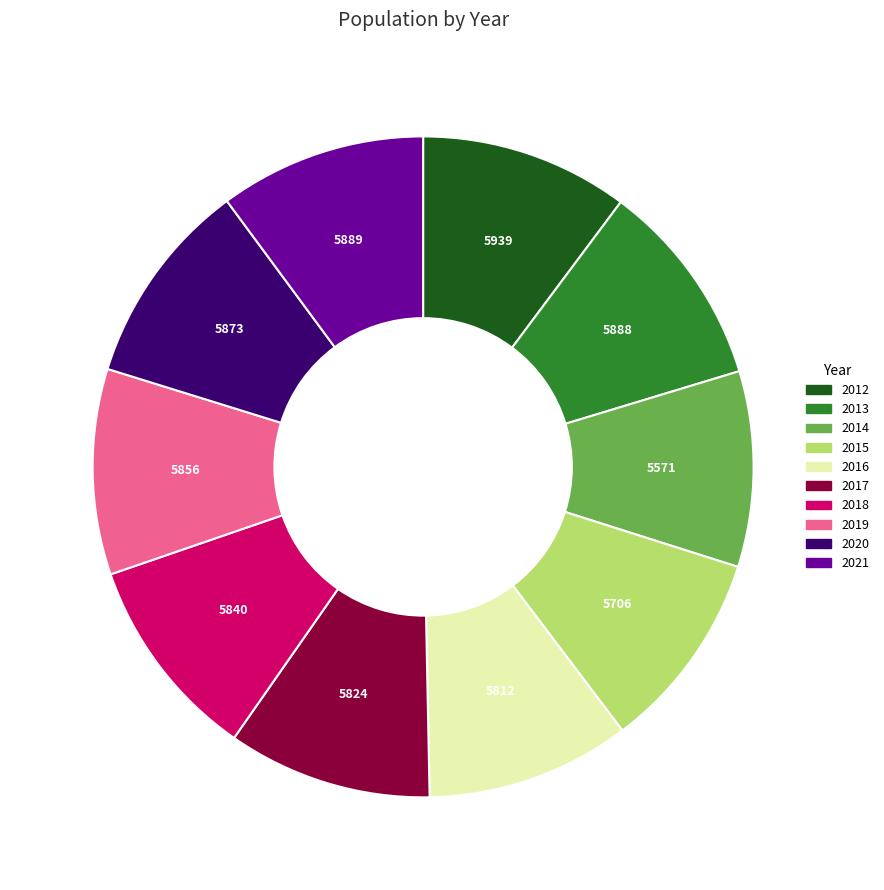

Count the number of slices in the pie.

10